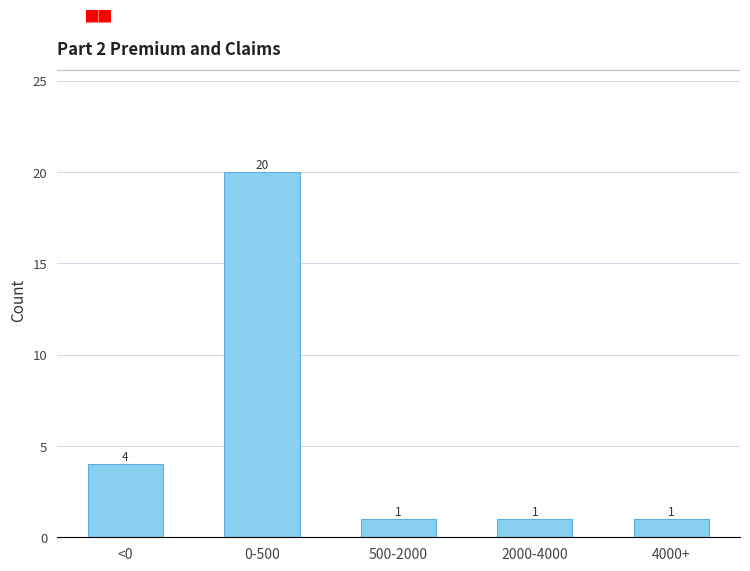

Reading left to right, extract all data points from this chart.

<0=4	0-500=20	500-2000=1	2000-4000=1	4000+=1